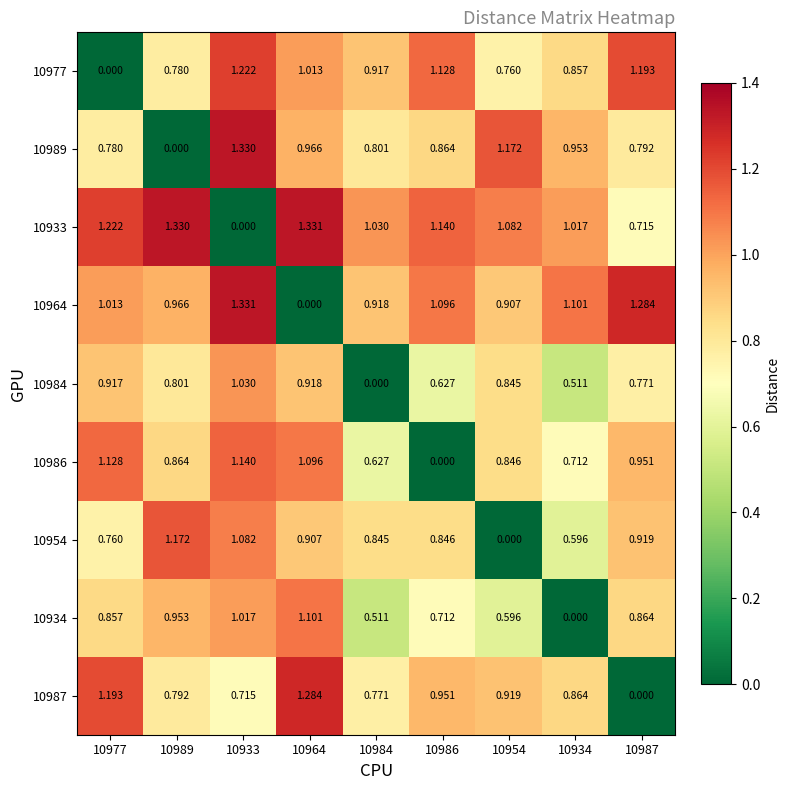

Is the value of 10986 at 10987 greater than the value of 10984 at 10933?

No